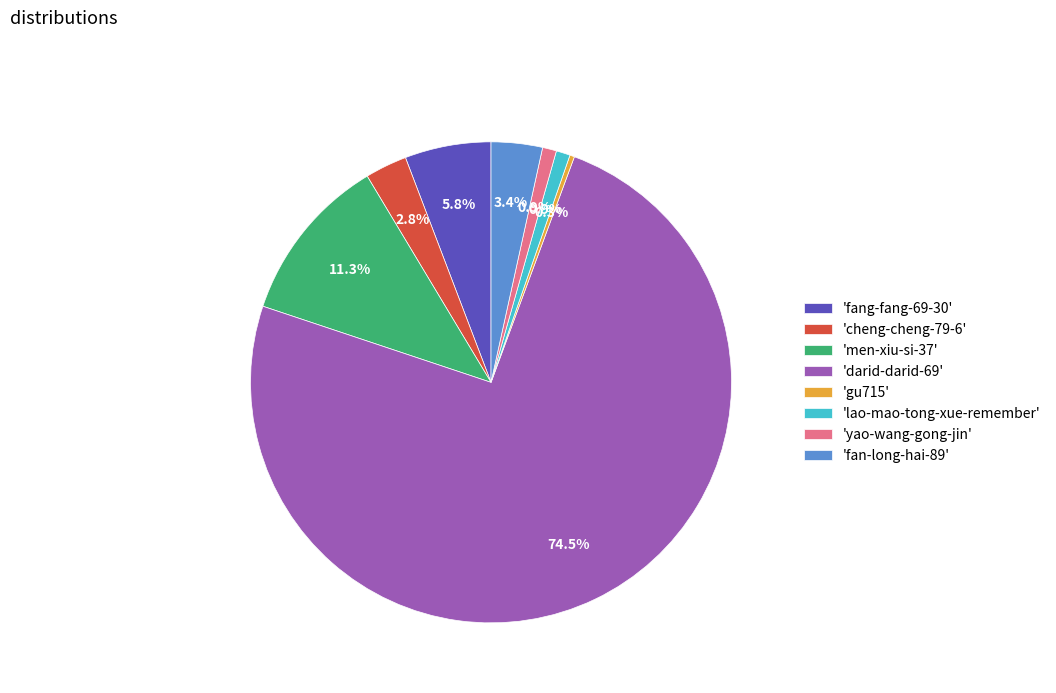

Is there a majority slice in this chart?

Yes